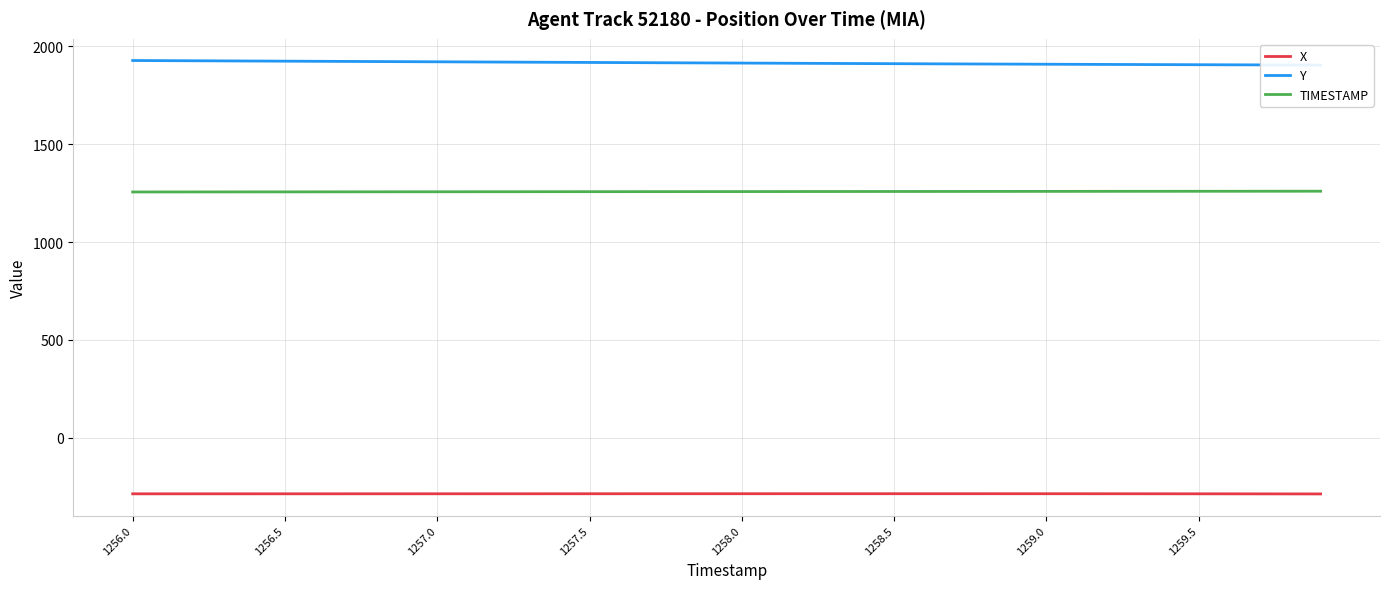

What are all the series names shown in the legend?

X, Y, TIMESTAMP